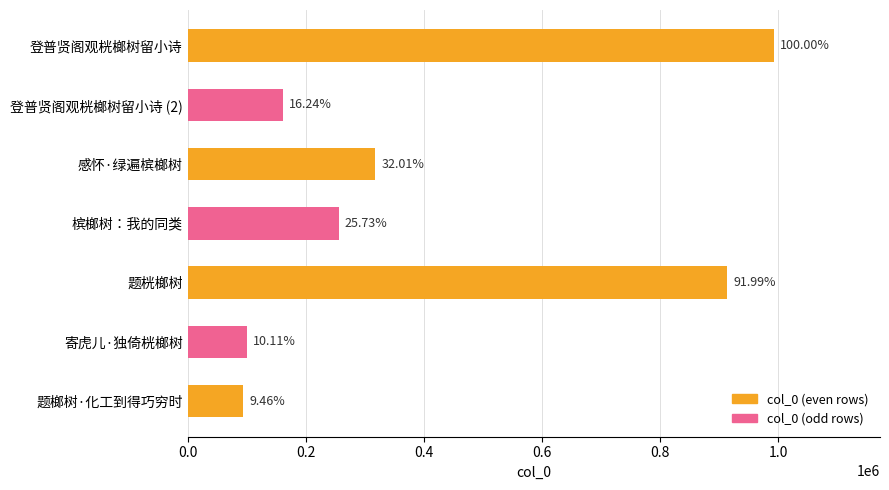

What is the average value?

405266